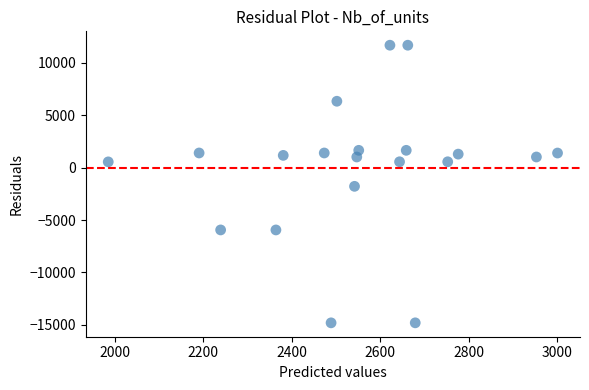

What is the range of Y values (max minus min)?

26476.0